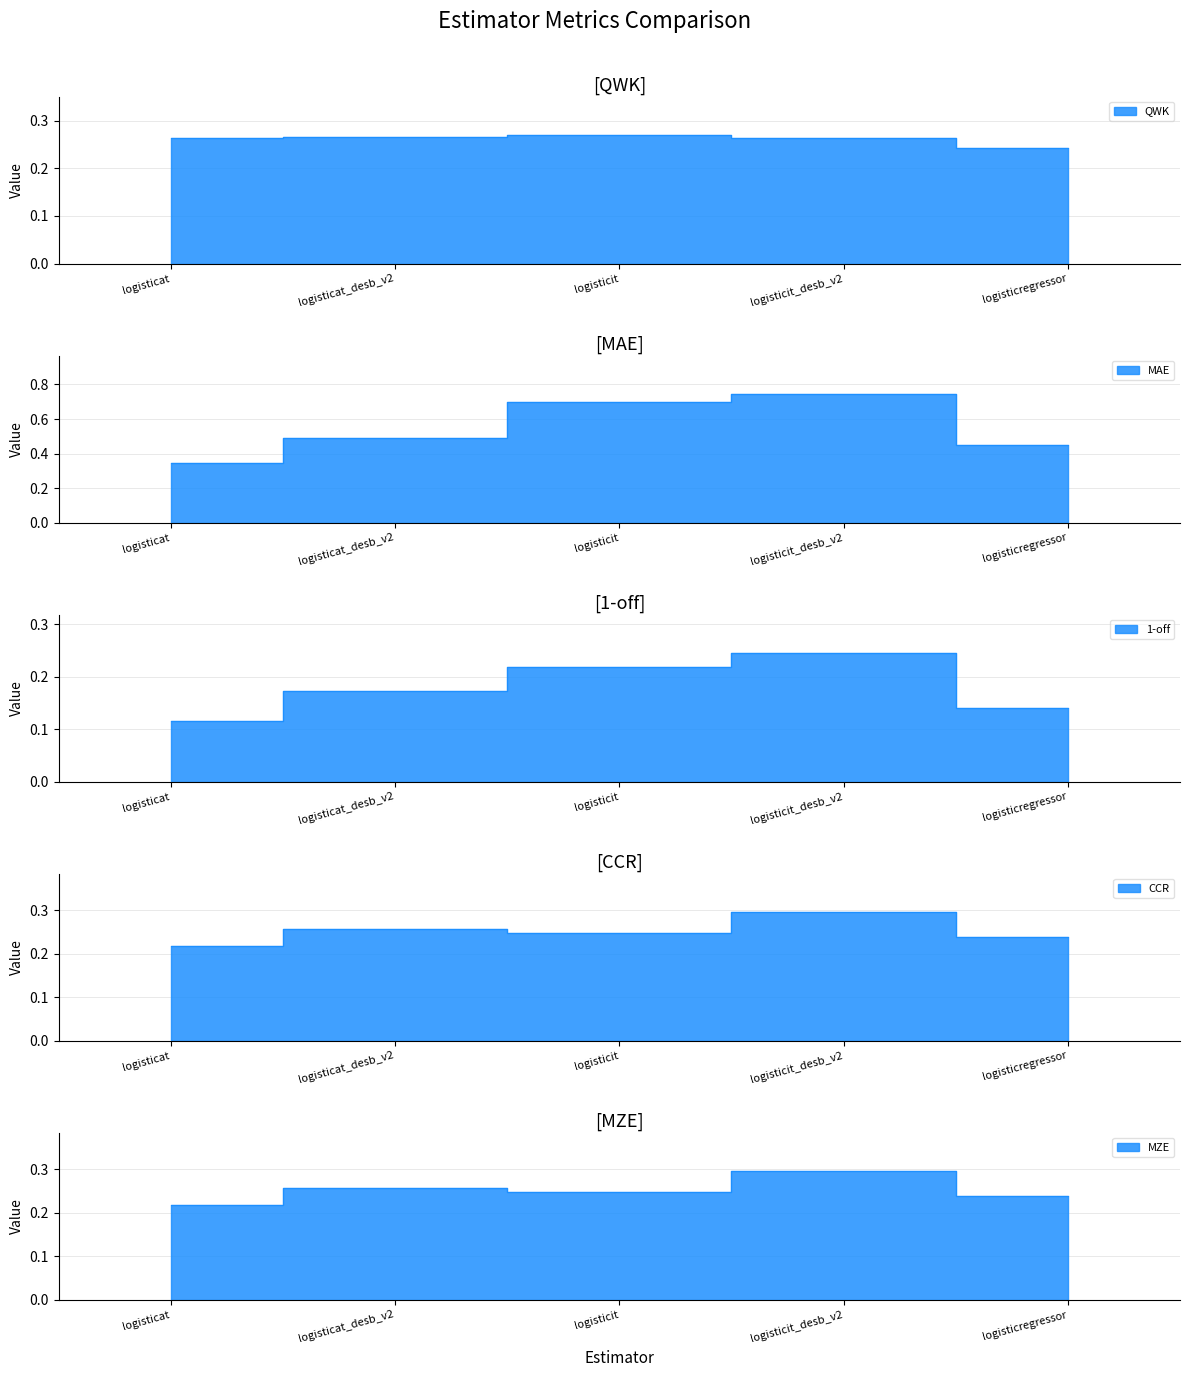

At how many categories does at least one series exceed 0?

5